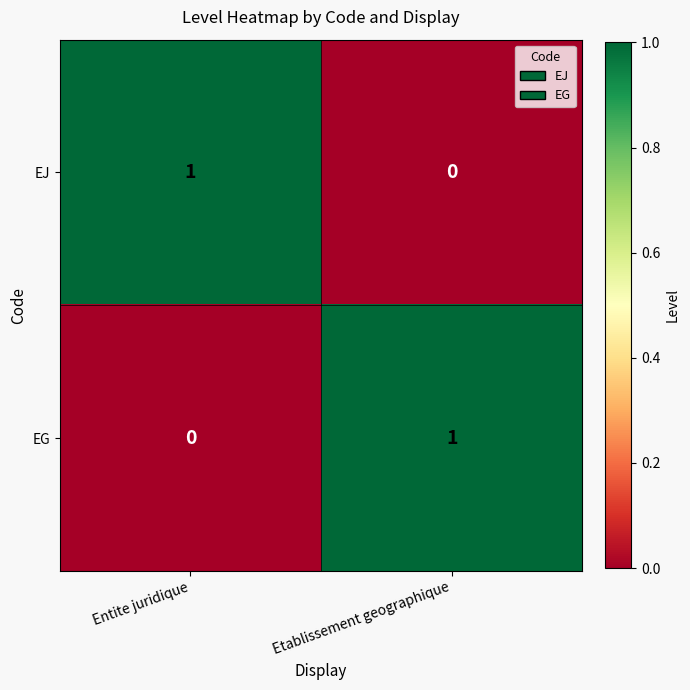

The EJ series shows -1 at Etablissement geographique. True or false?

False